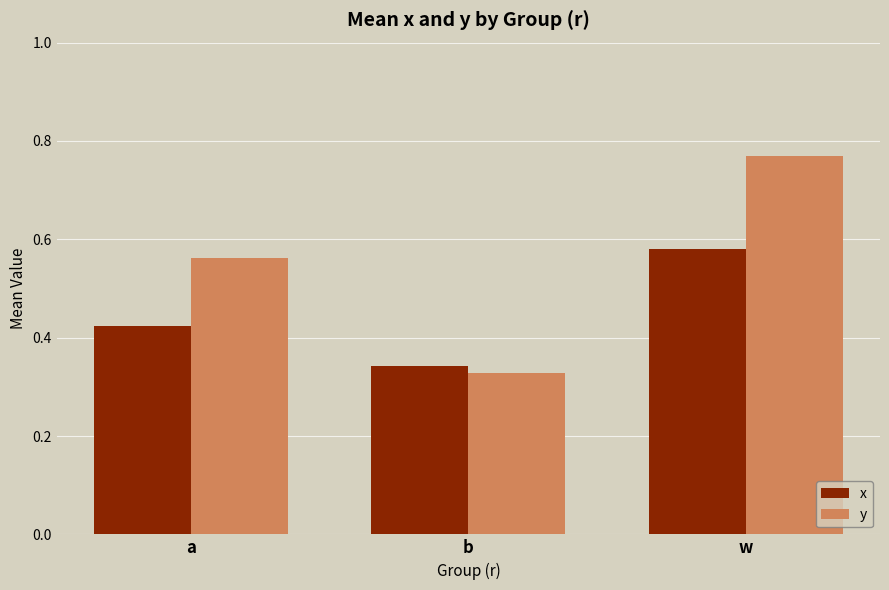

At which label does y reach its minimum?

b